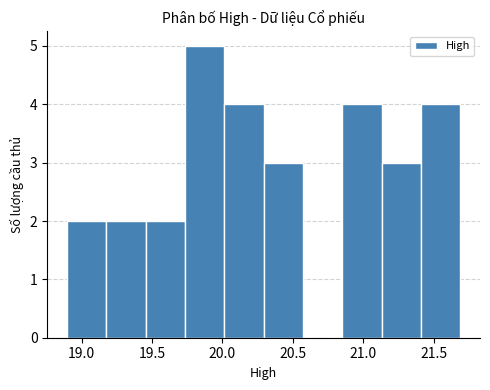

Reading left to right, transcribe this chart: for each bar, give the range it covers on the x-axis and its height. Neither the bar edges nor the heights are printed on the chart, so give them approximately, as read against the axes.

18.90 to 19.15: 2
19.15 to 19.45: 2
19.45 to 19.75: 2
19.75 to 20.00: 5
20.00 to 20.30: 4
20.30 to 20.55: 3
20.55 to 20.85: 0
20.85 to 21.15: 4
21.15 to 21.40: 3
21.40 to 21.70: 4